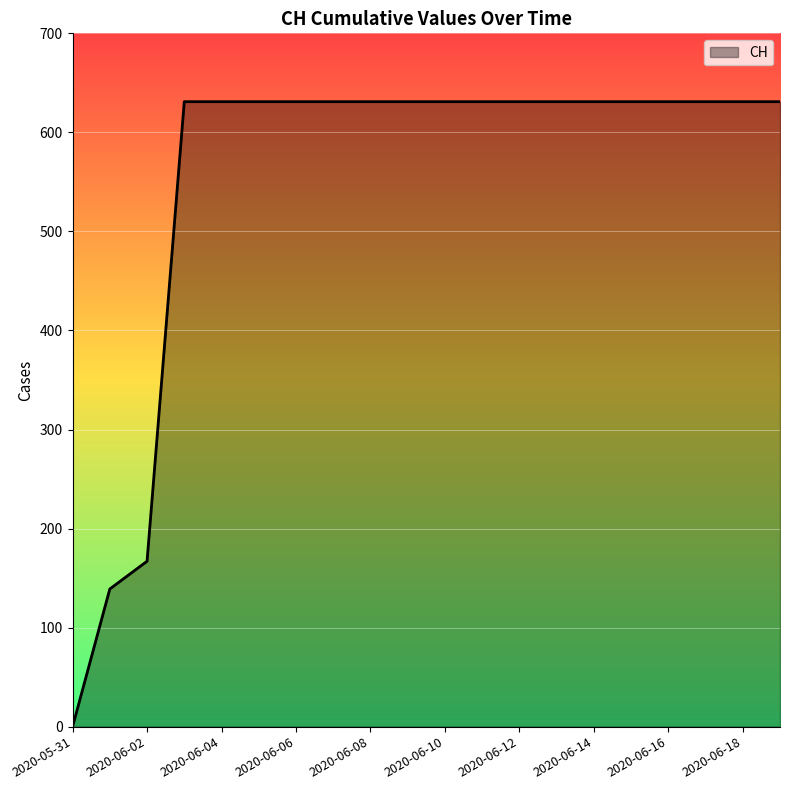

What is the greatest value displayed?

631